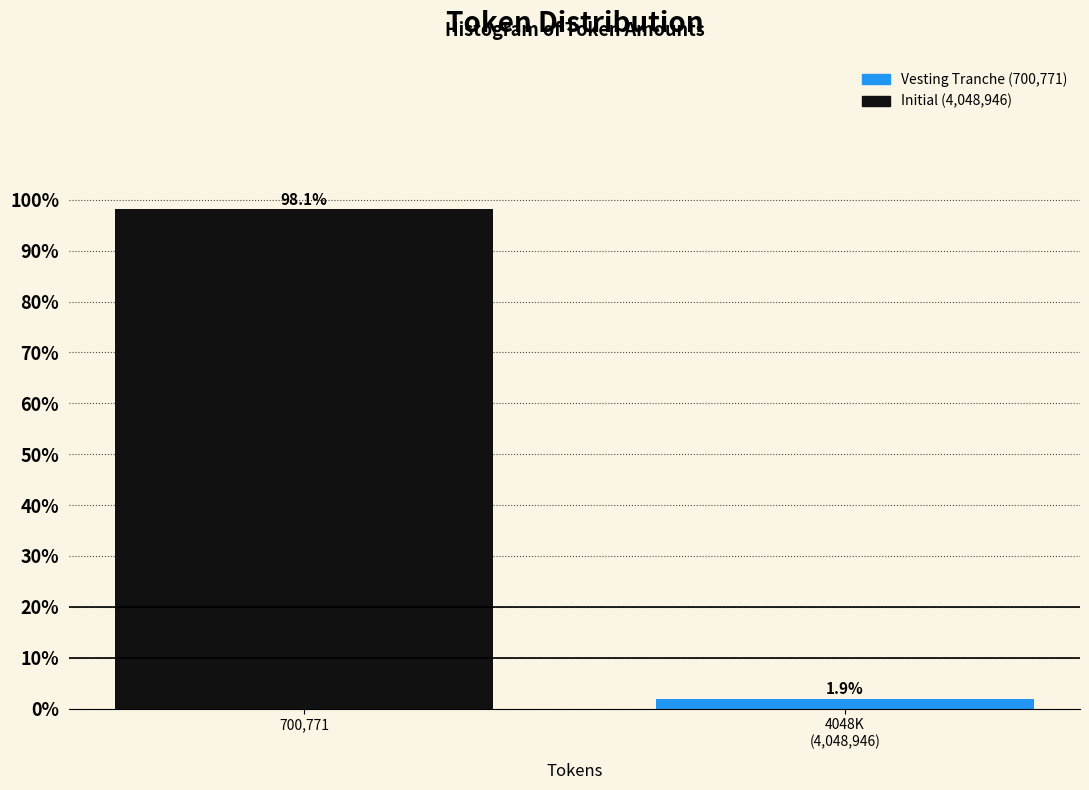

Reading right to left, transcribe all the data shown in this chart.

1.9	98.1